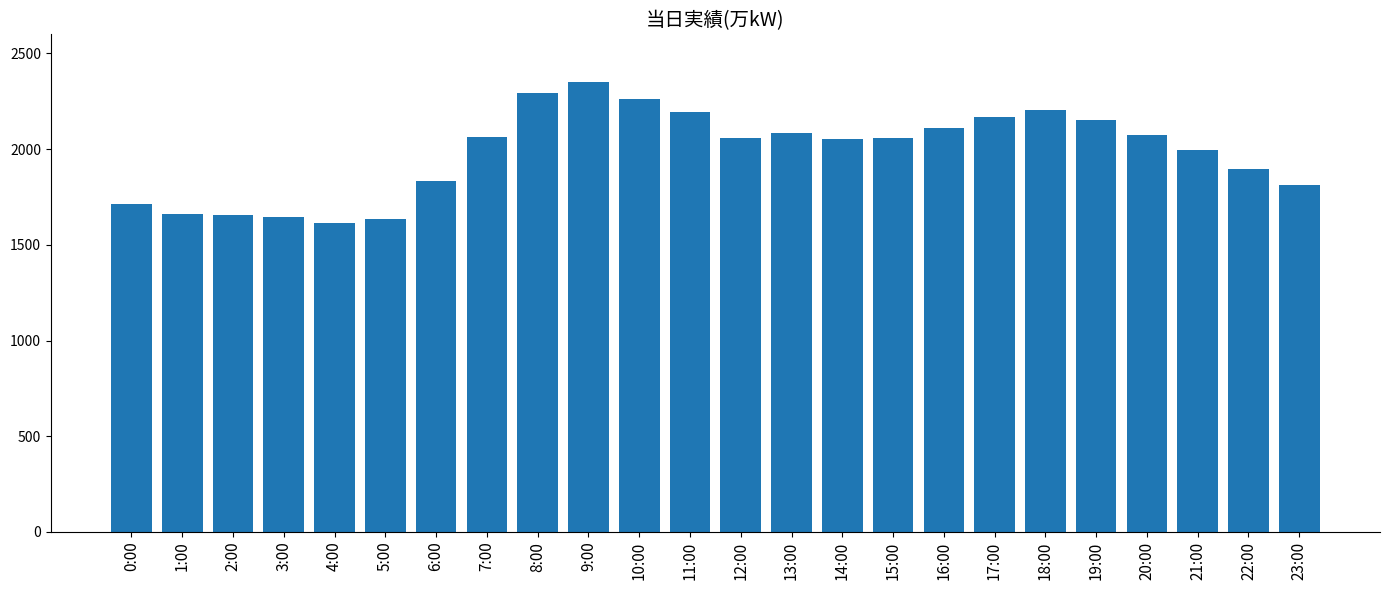

What is the sum of all values?

47588